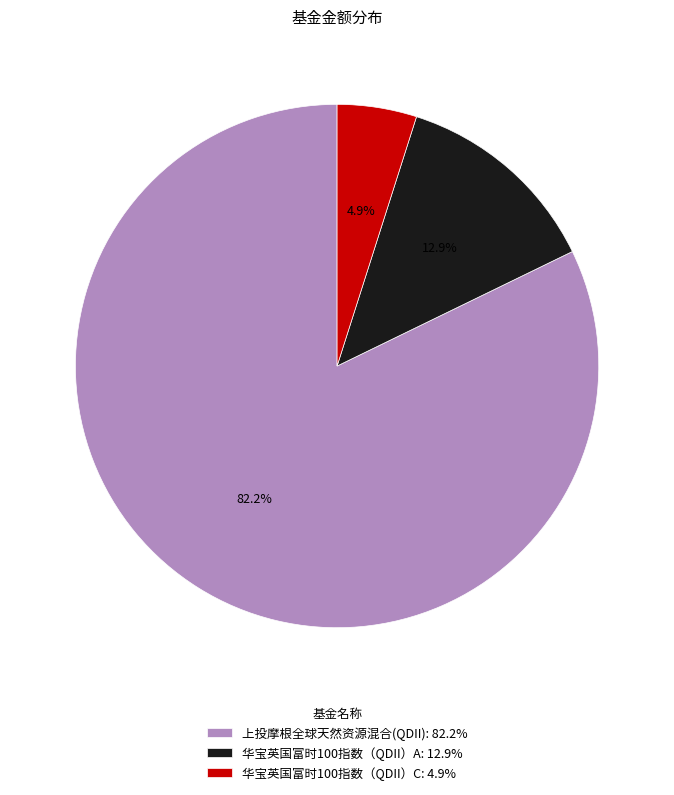

To the nearest percent, what portion does 上投摩根全球天然资源混合(QDII) represent?

82%